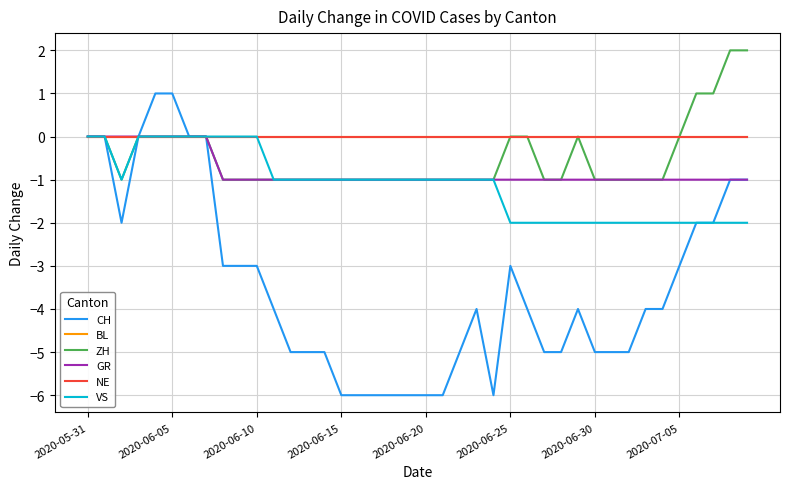

True or false: CH and BL intersect in this chart.

False